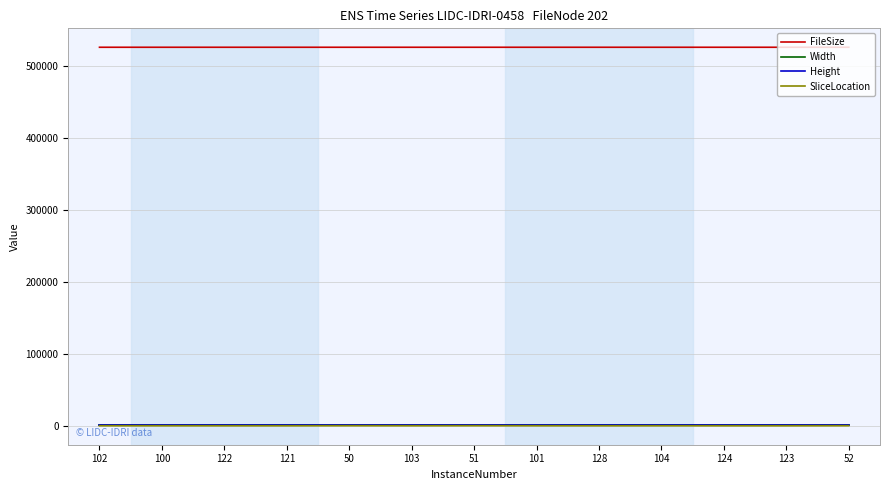

Does the chart display data point markers on the line(s)?

No